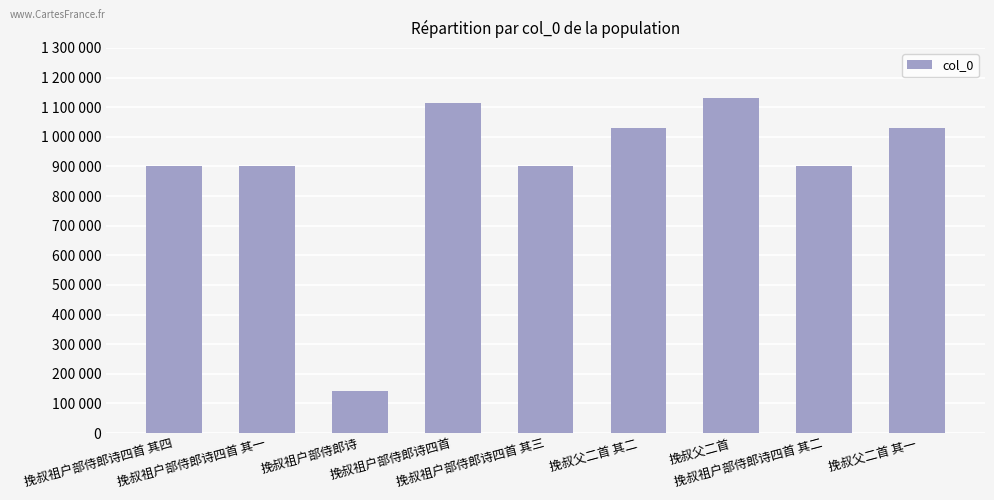

What is the smallest value displayed?

141327